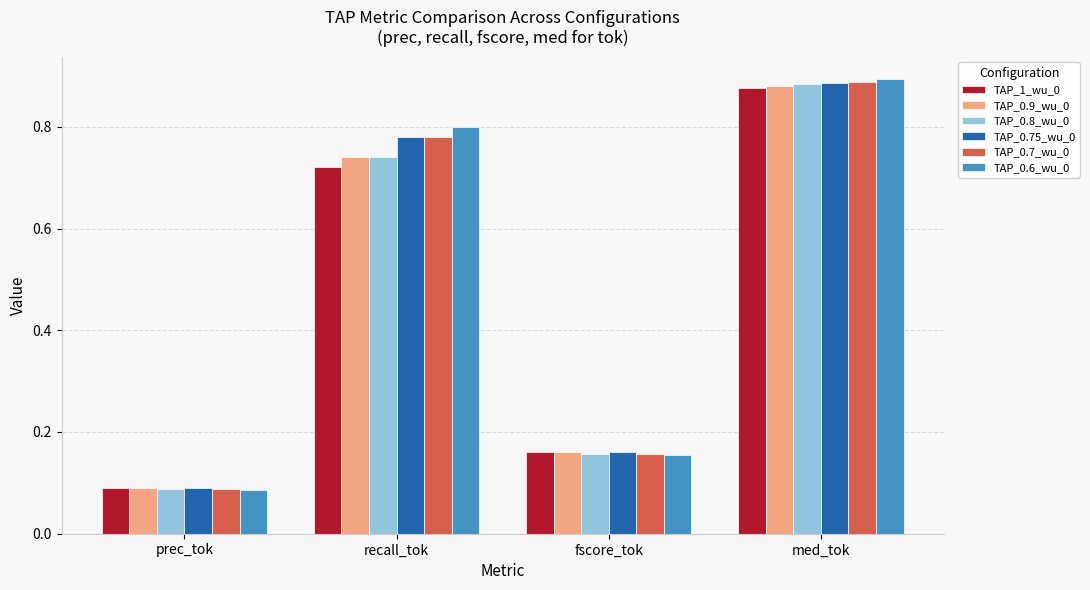

What is the sum of all TAP_0.9_wu_0 values?

1.9